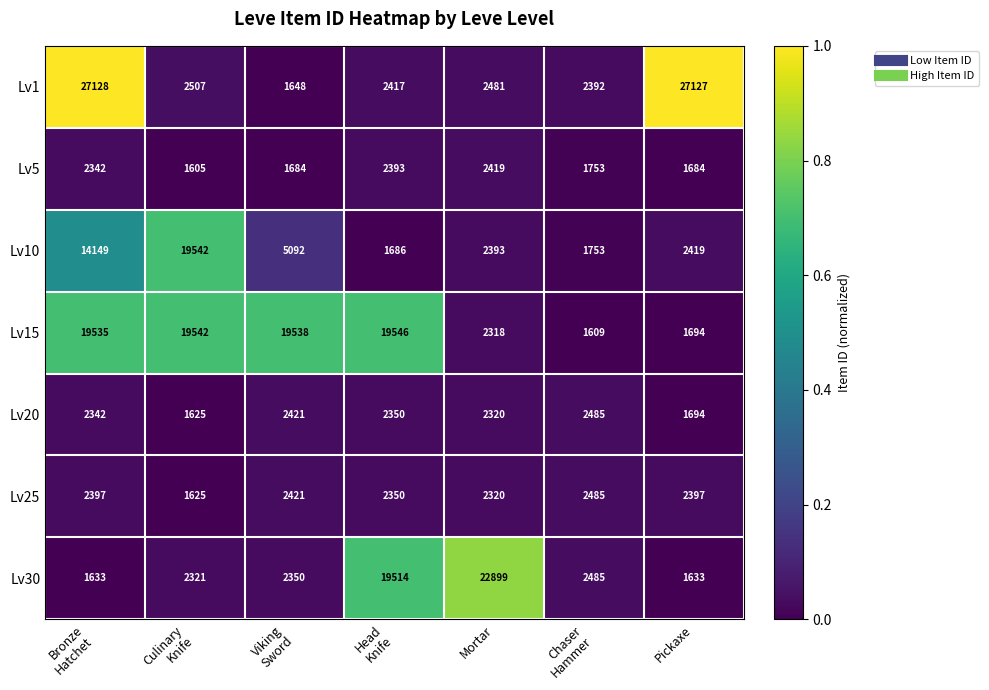

Between Culinary
Knife and Chaser
Hammer, which series saw the biggest shift?

Lv15